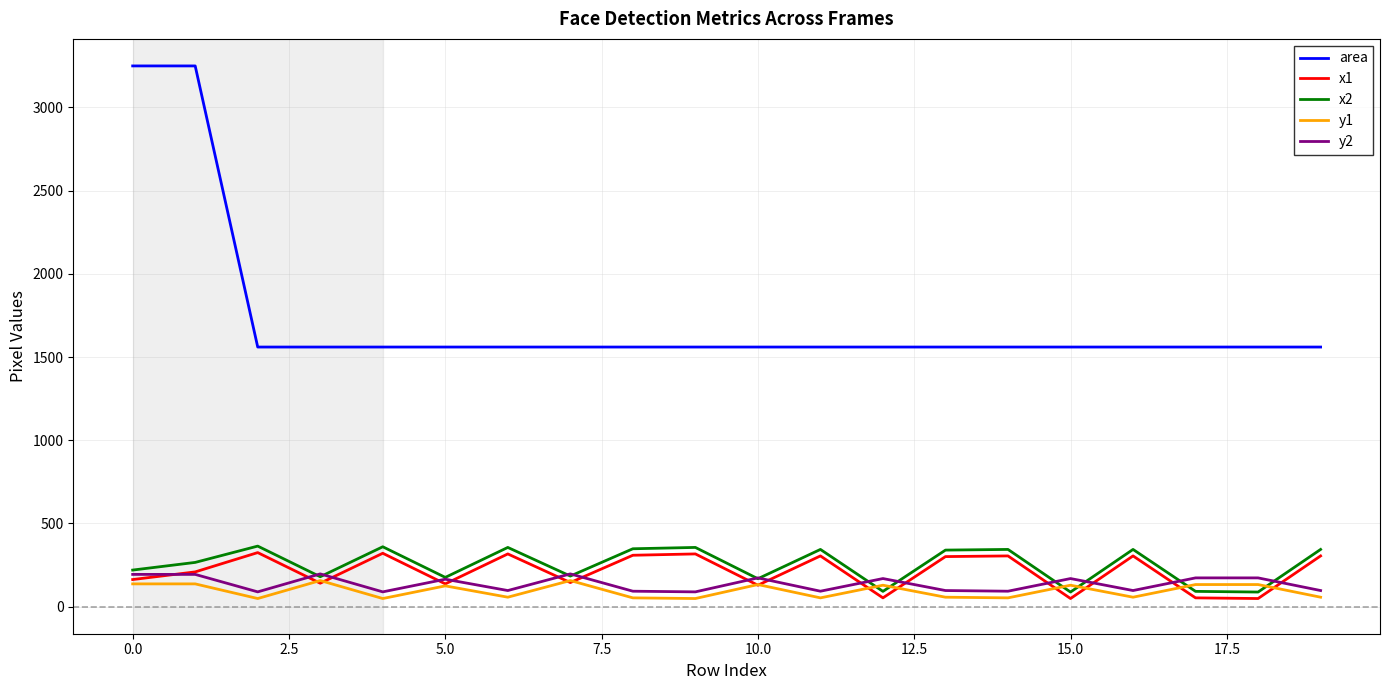

What is the sum of all area values?

34578